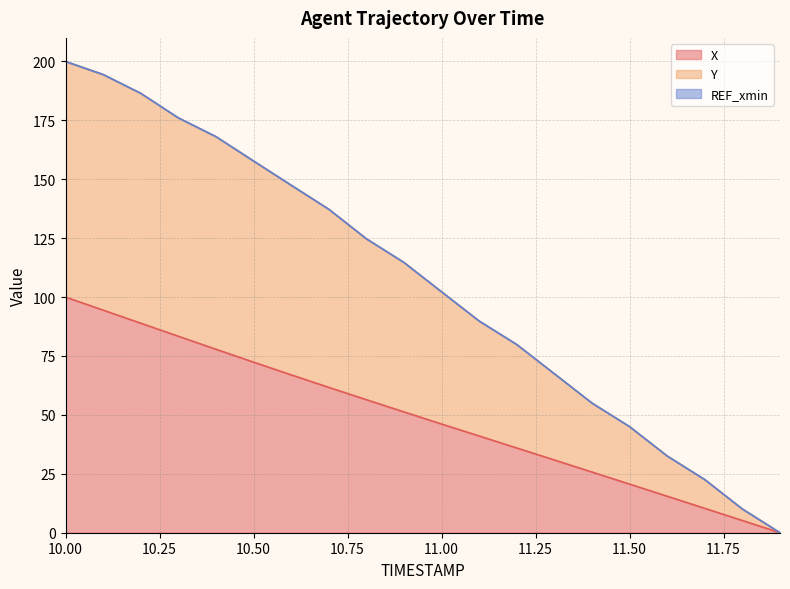

Reading left to right, what are all the values shown in this chart?

X line: 100.0	94.5	88.9	83.4	77.9	72.4	67.0	61.7	56.5	51.3	46.1	41.1	36.0	30.9	25.8	20.6	15.5	10.3	5.2	0.0
Y line: 200.0	194.5	186.5	176.1	168.1	157.8	147.5	137.3	124.7	114.7	102.2	89.8	79.9	67.5	55.0	45.0	32.6	22.5	10.1	0.0
REF_xmin line: 200.0	194.5	186.5	176.1	168.1	157.8	147.5	137.3	124.7	114.7	102.2	89.8	79.9	67.5	55.0	45.0	32.6	22.5	10.1	0.0